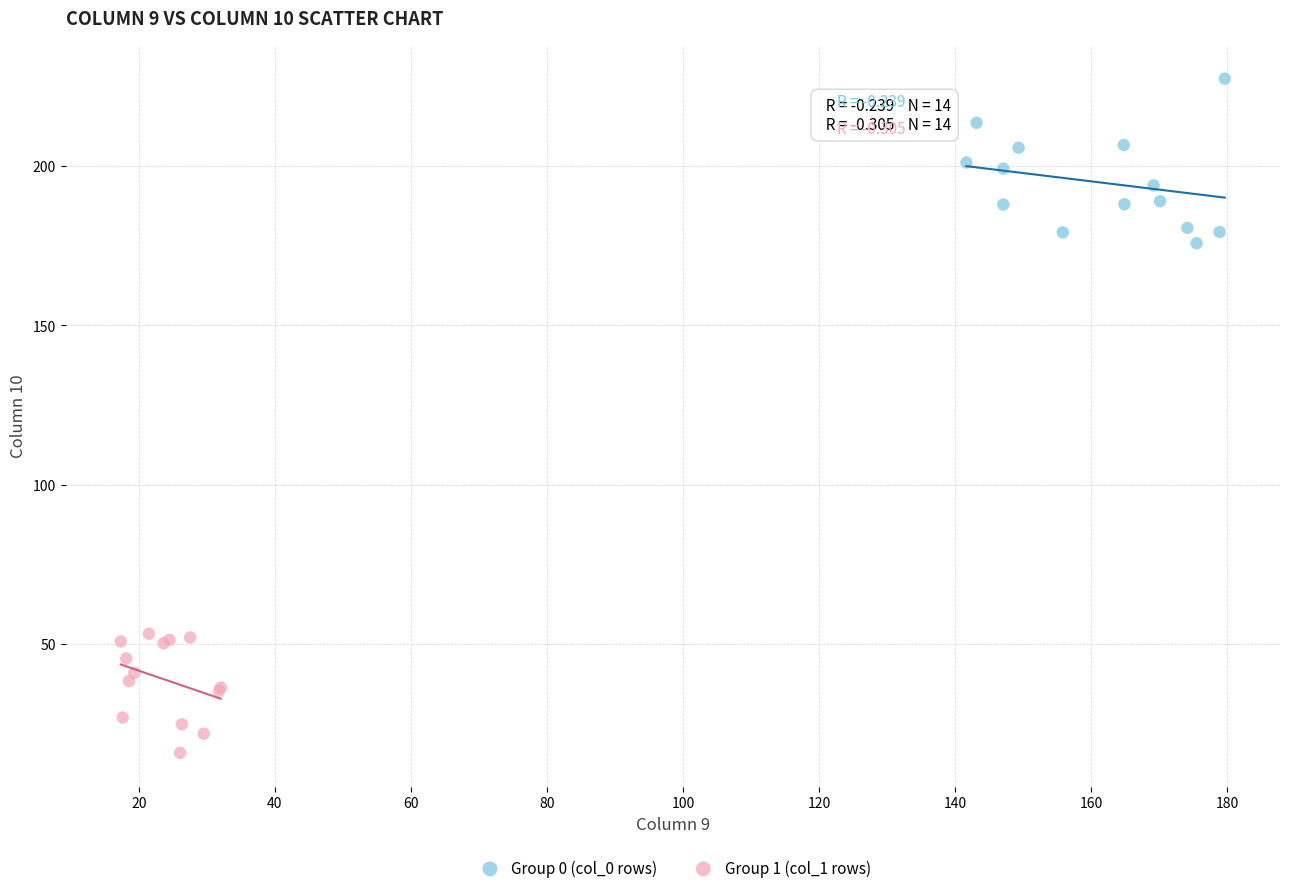

Which series reaches the maximum Y coordinate?

Group 0 (col_0 rows)